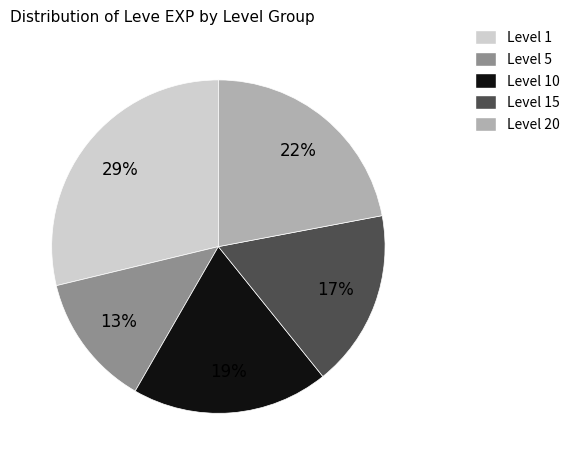

Does any single category account for the majority?

No